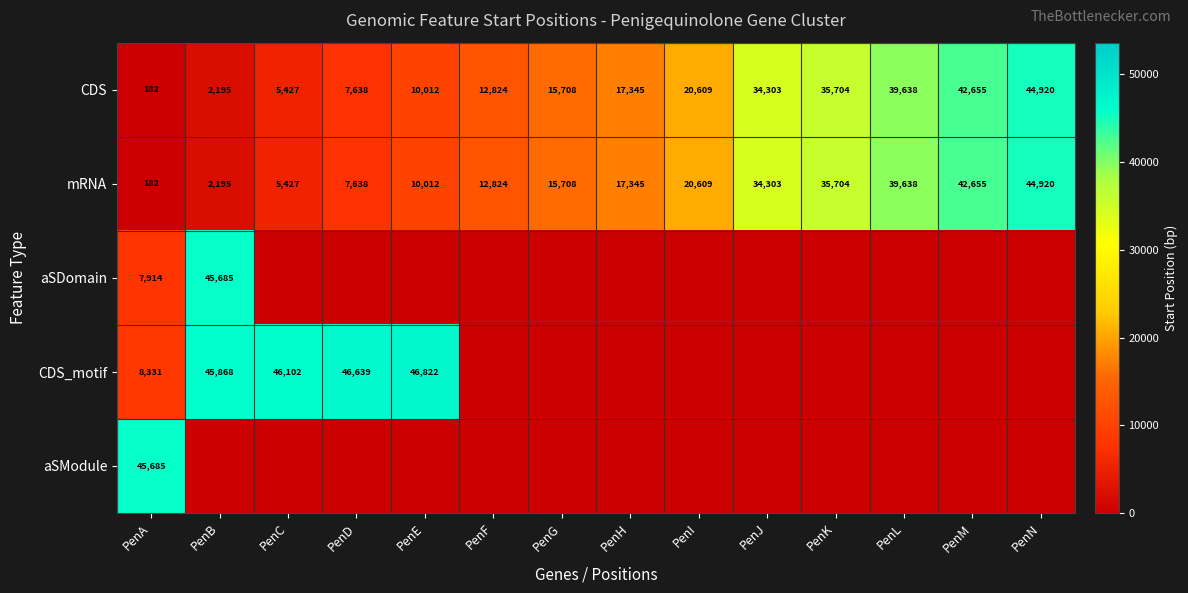

What is the average value of the CDS series?

20654